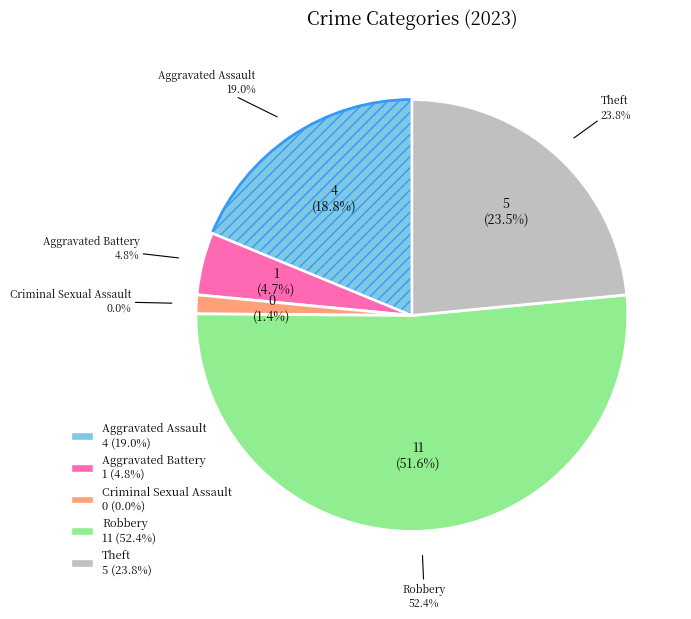

How many slices are in this pie chart?

5